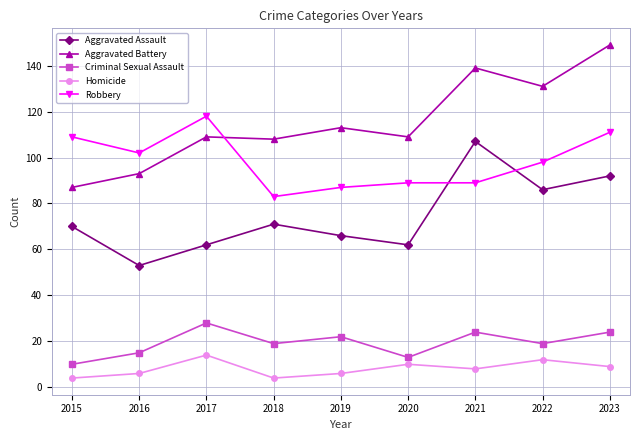

What are all the series names shown in the legend?

Aggravated Assault, Aggravated Battery, Criminal Sexual Assault, Homicide, Robbery